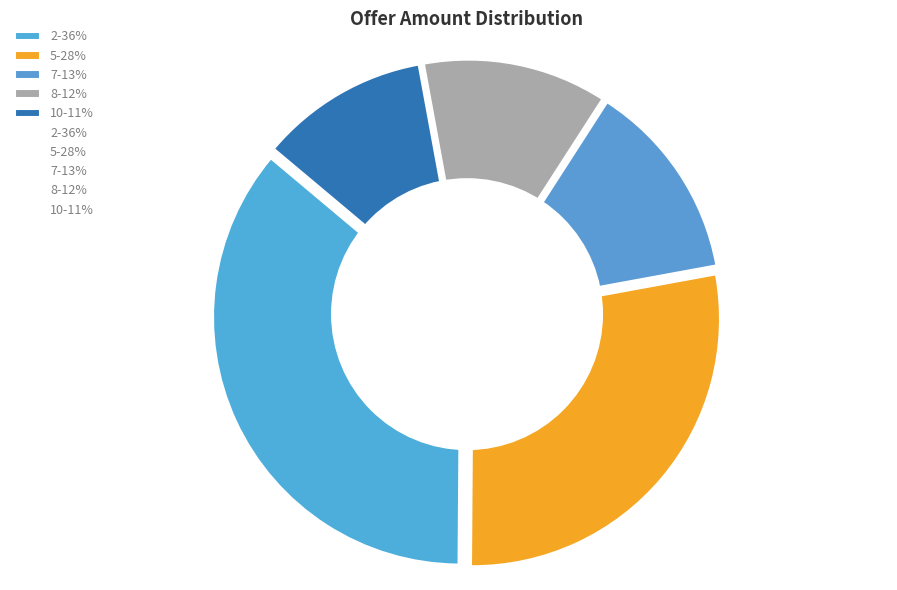

Is it true that 10 is 5% of the pie?

False